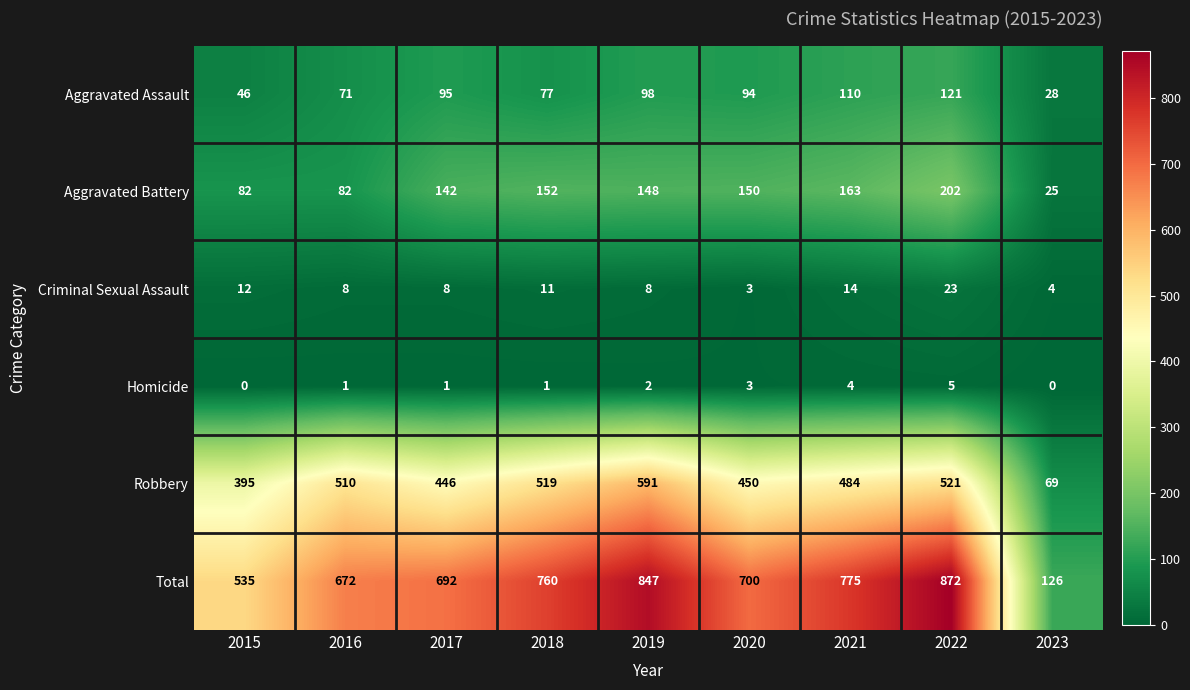

Count the number of data series in this chart.

6